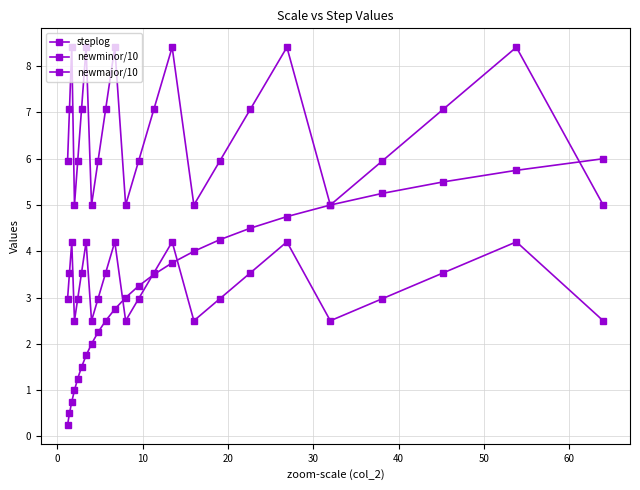

How many interior local valleys does the newmajor/10 series have?

5